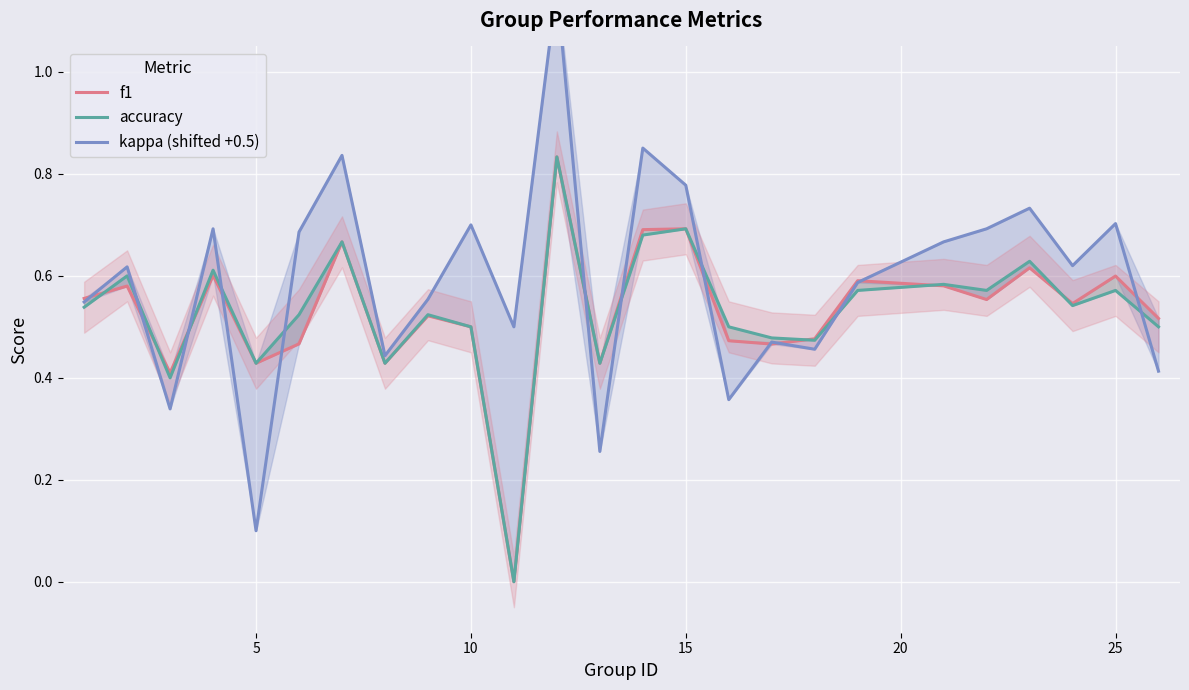

How many lines are shown in the chart?

3